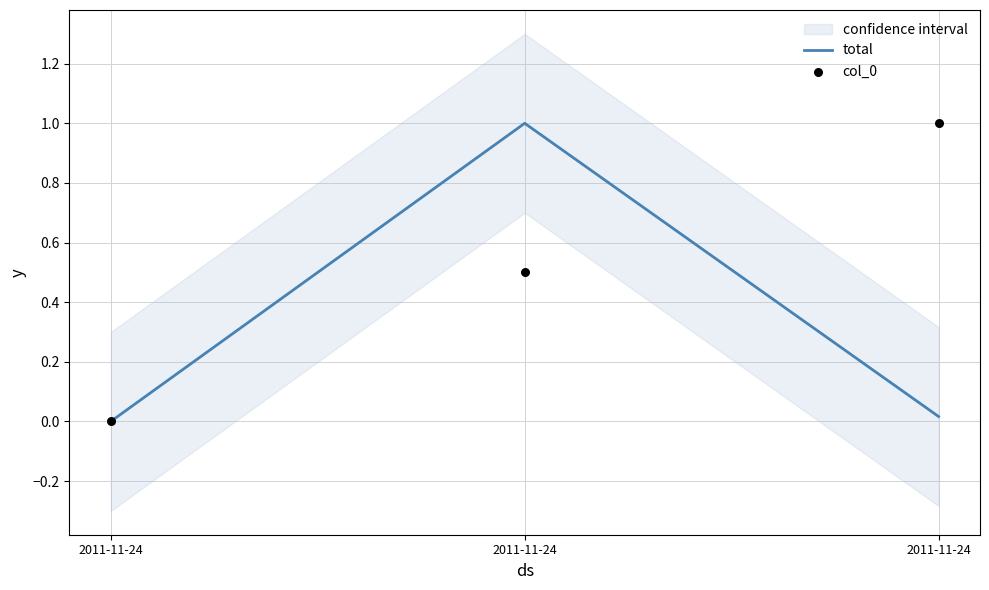

At which category is the sum across all series the highest?

2011-11-24